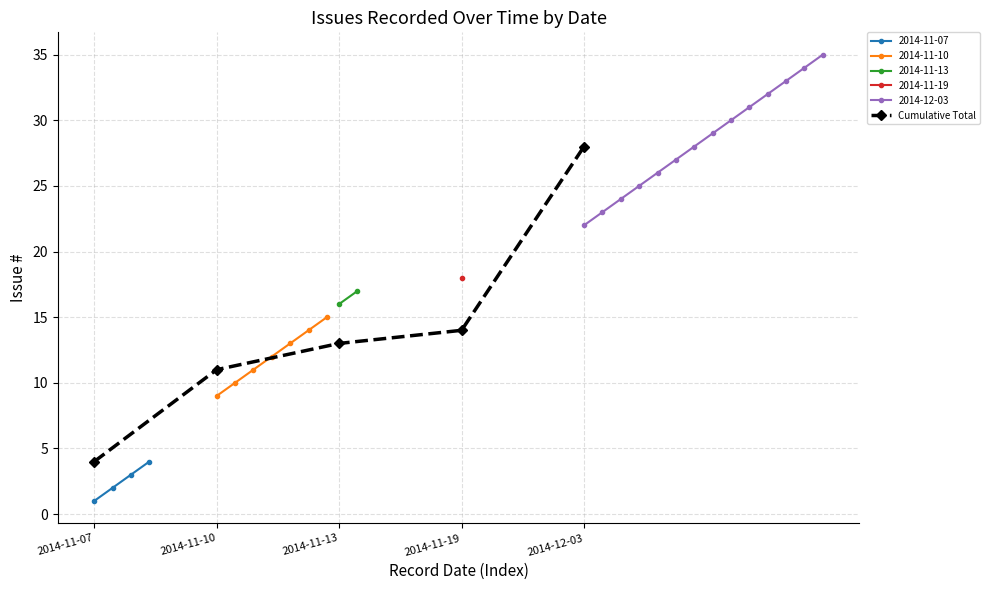

Reading left to right, extract all data points from this chart.

2014-11-07=4	2014-11-10=11	2014-11-13=13	2014-11-19=14	2014-12-03=28